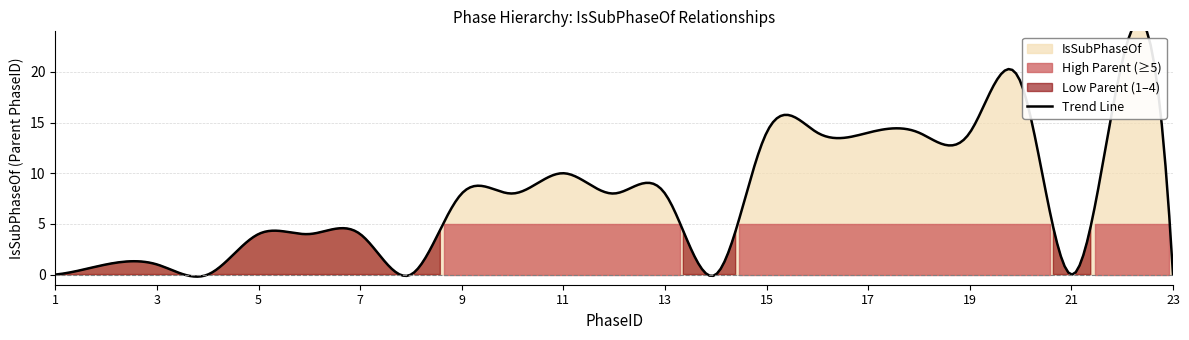

At which label is the value closest to 10?

11